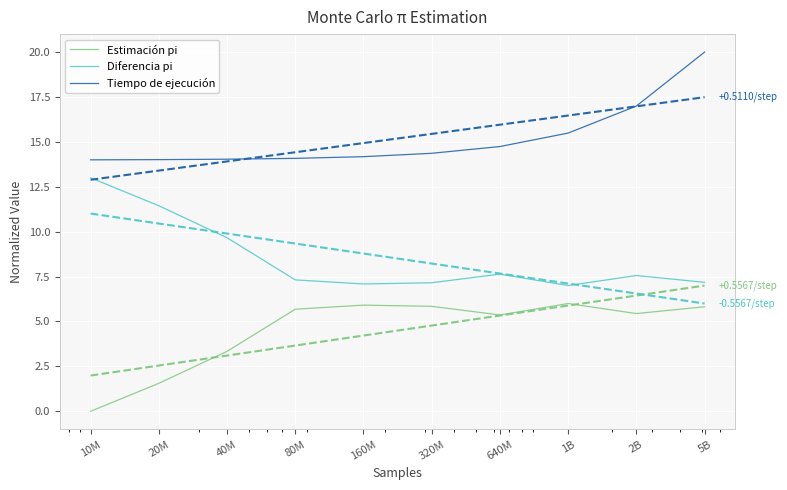

Reading left to right, extract all data points from this chart.

Estimación pi: 10M=0.0	20M=1.6	40M=3.3	80M=5.7	160M=5.9	320M=5.8	640M=5.4	1B=6.0	2B=5.4	5B=5.8
Diferencia pi: 10M=13.0	20M=11.4	40M=9.7	80M=7.3	160M=7.1	320M=7.2	640M=7.6	1B=7.0	2B=7.6	5B=7.2
Tiempo de ejecución: 10M=14.0	20M=14.0	40M=14.0	80M=14.1	160M=14.2	320M=14.4	640M=14.7	1B=15.5	2B=17.0	5B=20.0